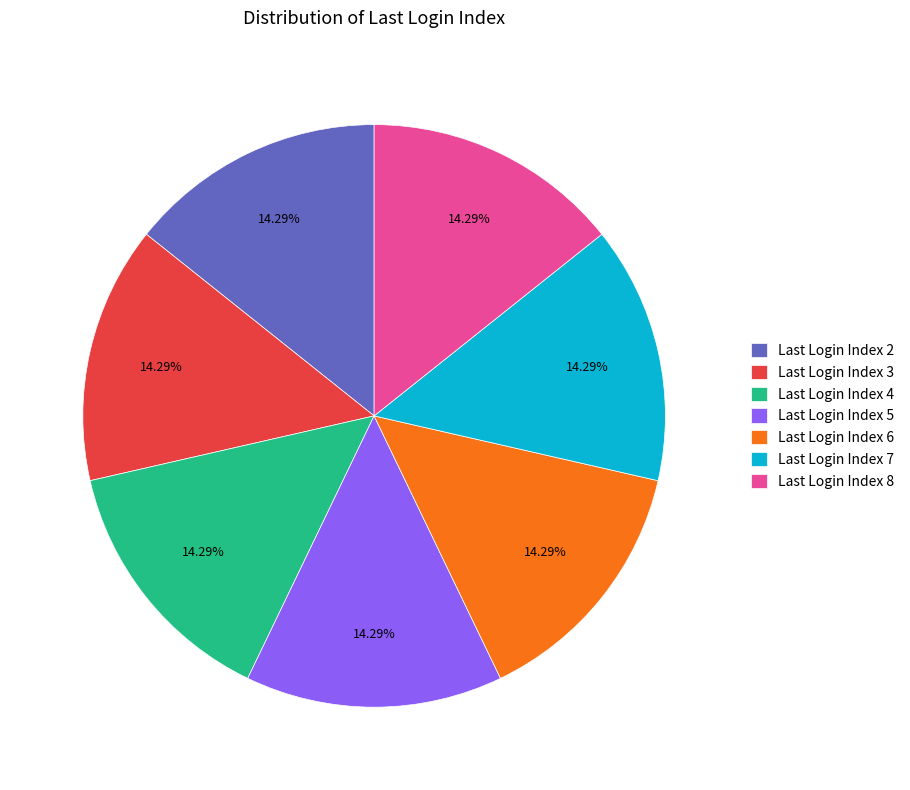

How many slices are in this pie chart?

7